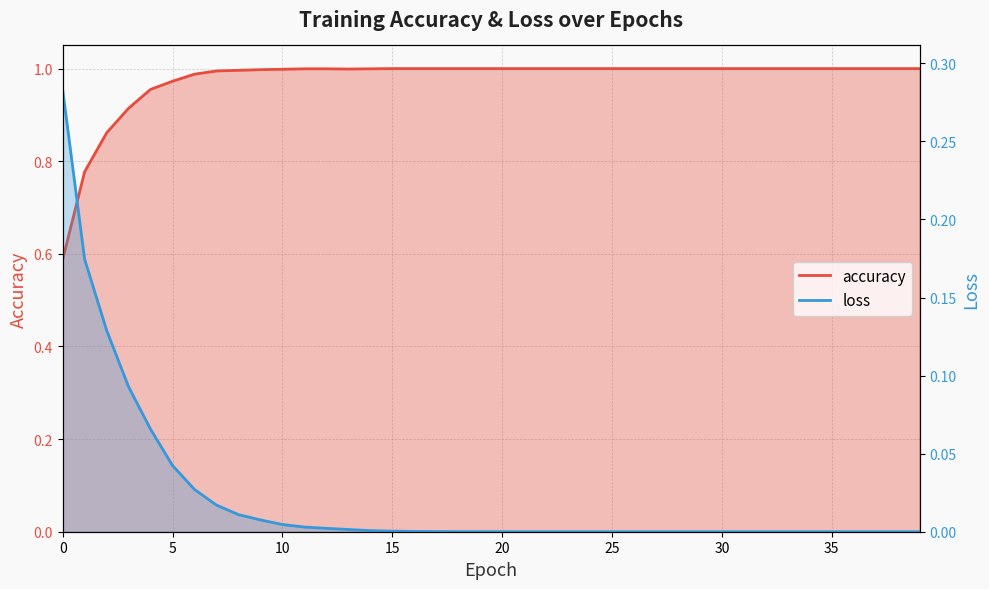

Is it true that accuracy equals 0.5 at 11?

False